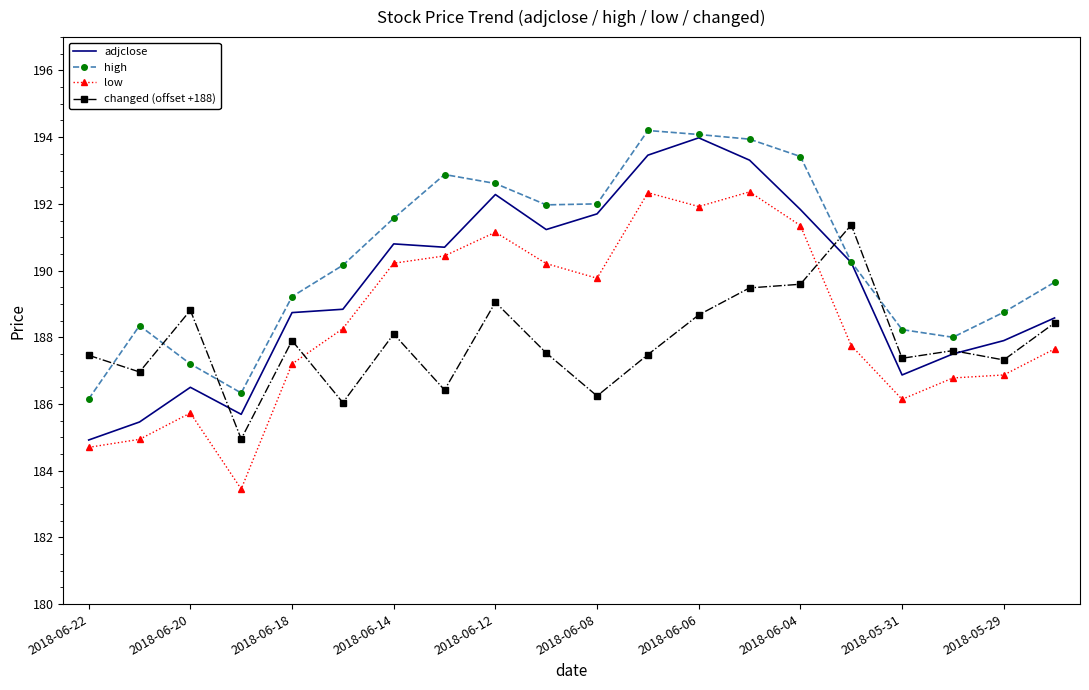

What are all the series names shown in the legend?

adjclose, high, low, changed (offset +188)